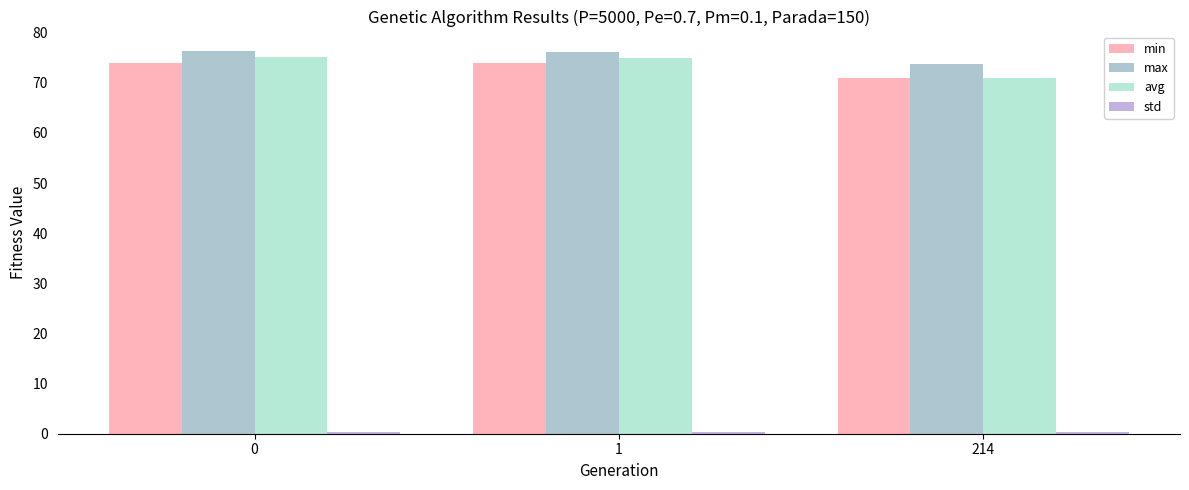

Where is max nearest to the value 75?

1